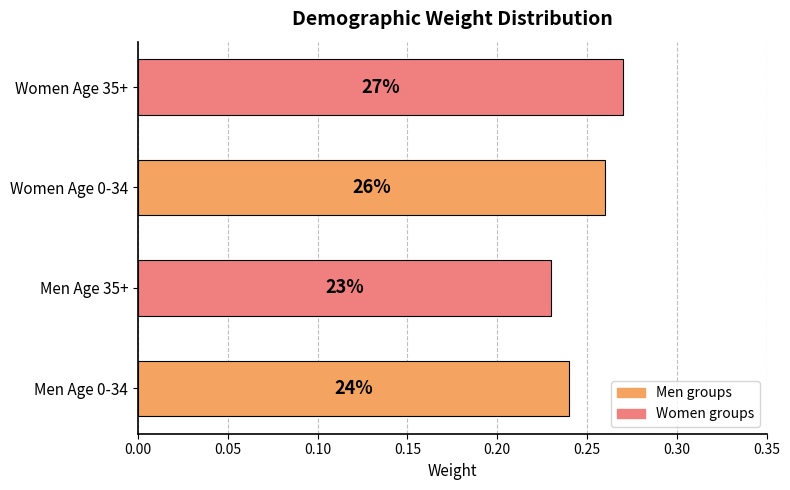

How many values are between 0 and 1?

4